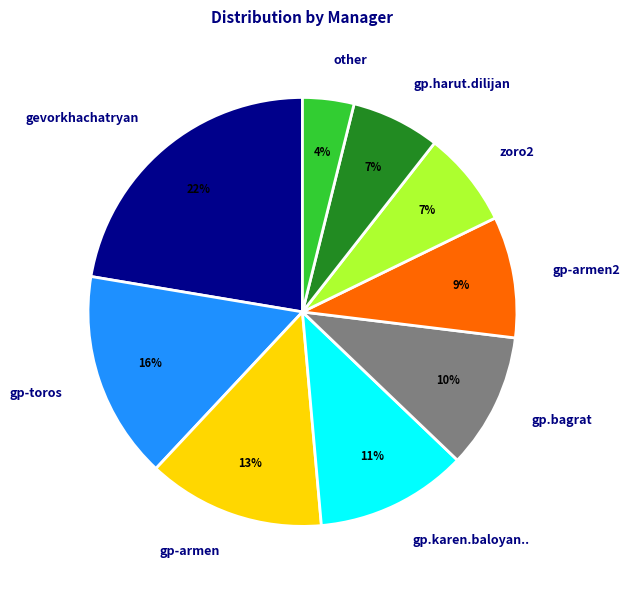

To the nearest percent, what is the difference between the largest and smallest slice percentages?

18%